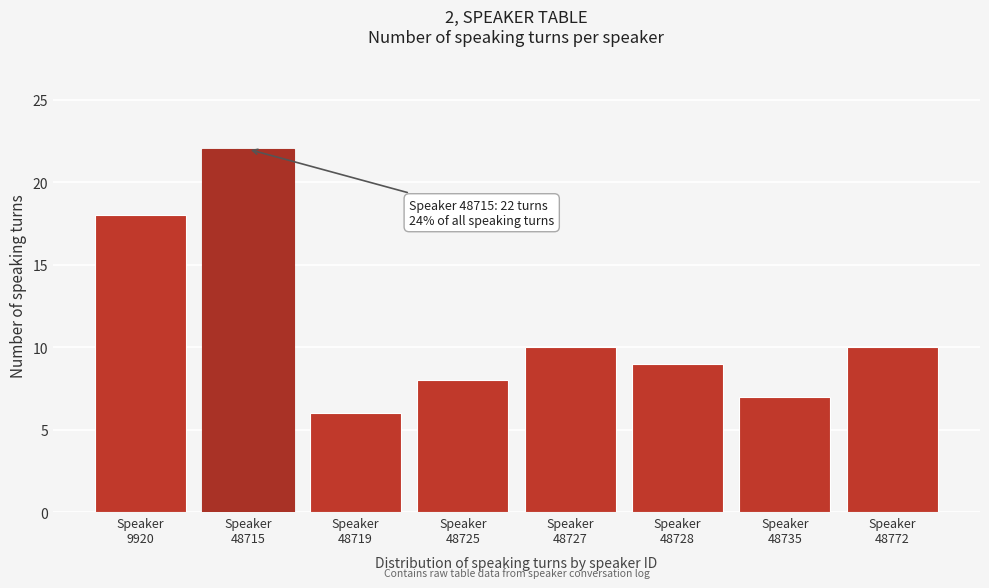

Reading left to right, what are all the values shown in this chart?

18	22	6	8	10	9	7	10